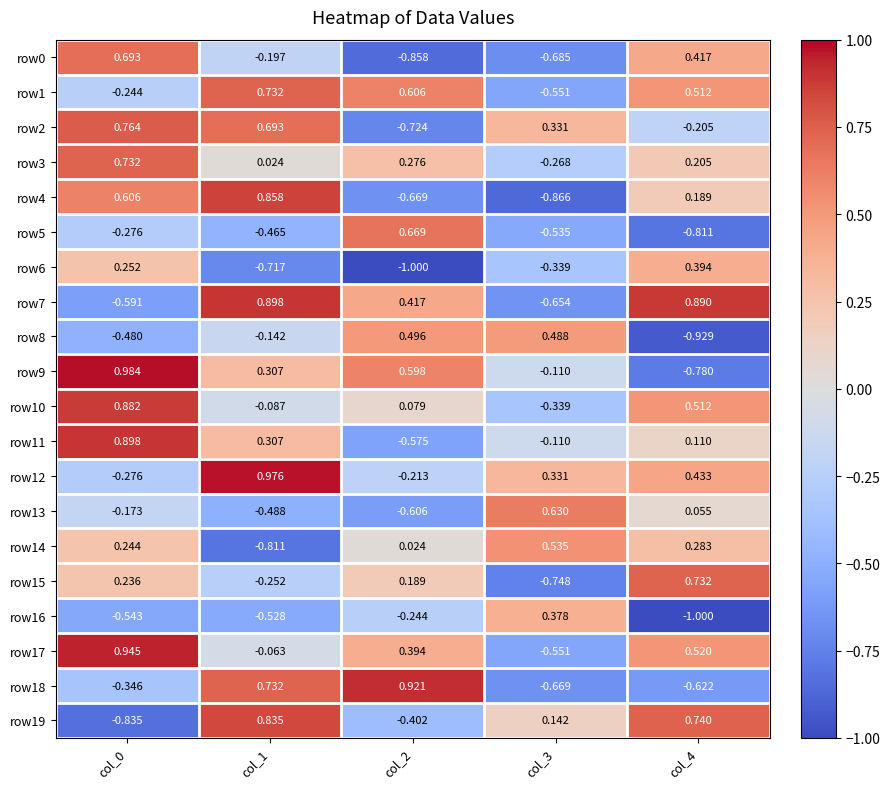

Is the value of row7 at col_1 greater than the value of row11 at col_4?

Yes